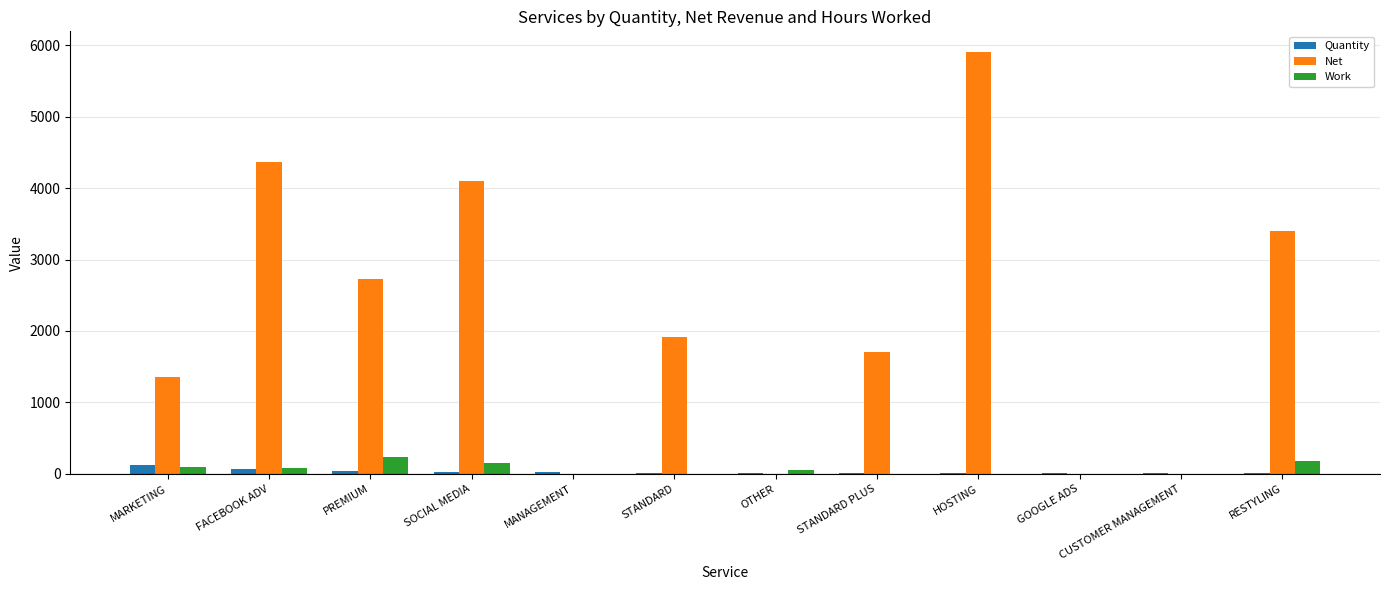

Where is Net nearest to the value 2950?

PREMIUM